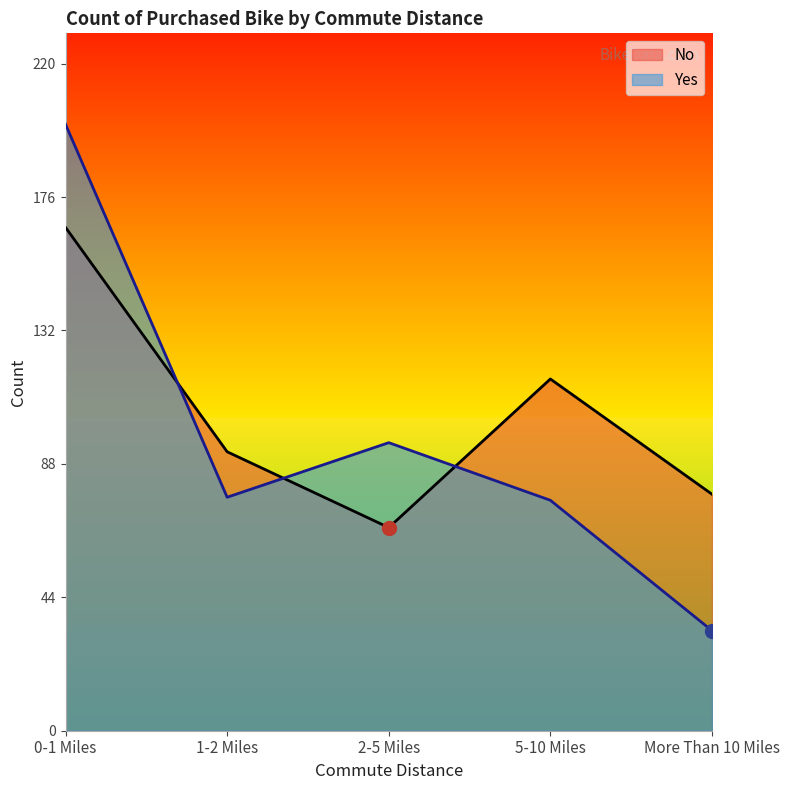

True or false: No and Yes intersect in this chart.

True